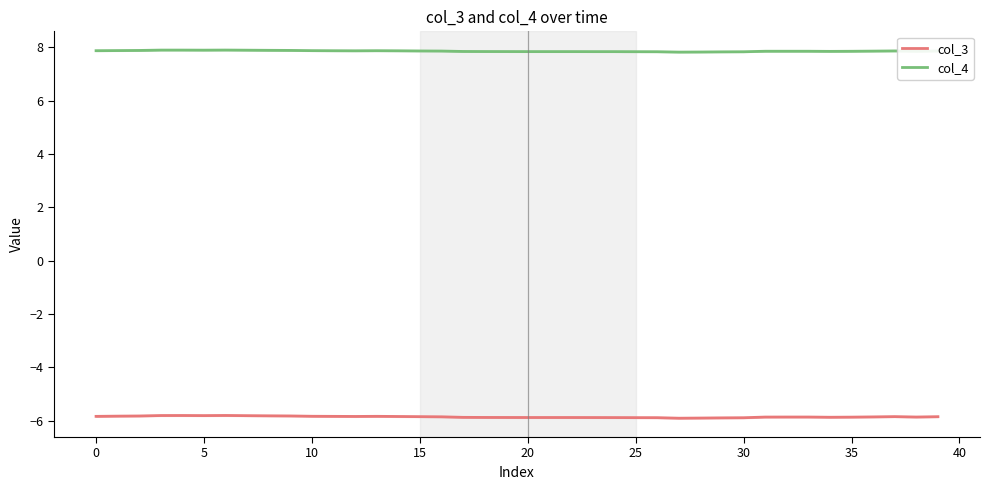

What is the difference between the maximum and minimum values in the col_4 series?

0.1